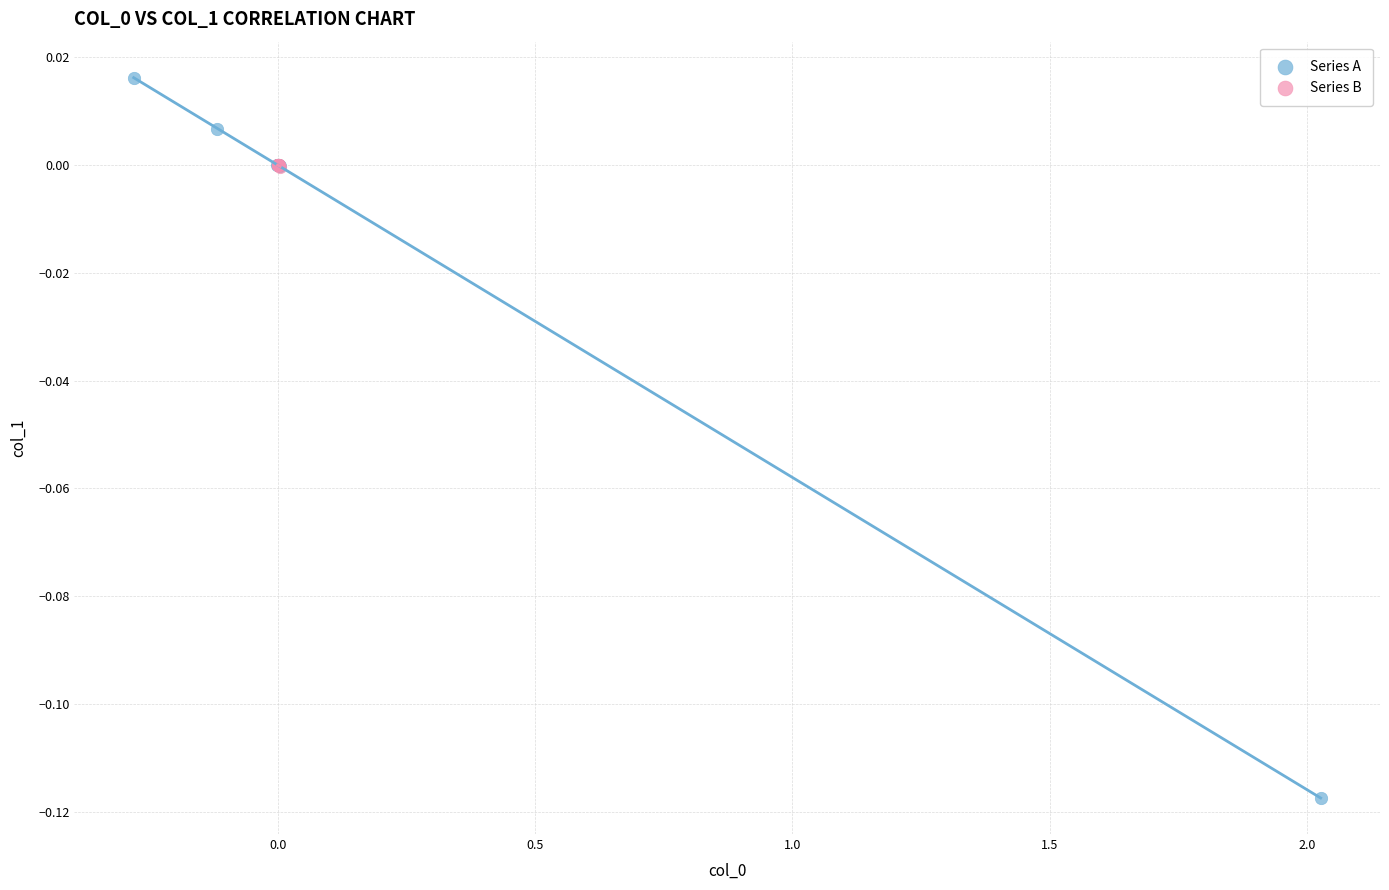

Which series reaches the maximum Y coordinate?

Series A